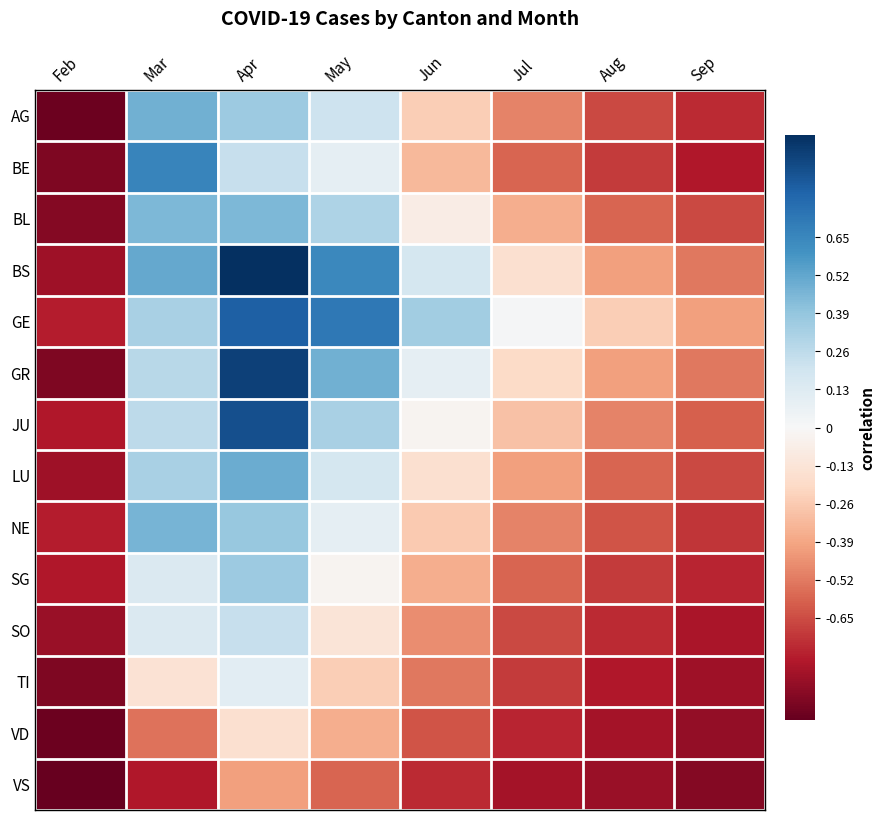

Reading right to left, what are all the values shown in this chart?

AG: Sep=-0.7	Aug=-0.7	Jul=-0.5	Jun=-0.2	May=0.2	Apr=0.4	Mar=0.5	Feb=-1.0
BE: Sep=-0.8	Aug=-0.7	Jul=-0.6	Jun=-0.3	May=0.1	Apr=0.2	Mar=0.7	Feb=-0.9
BL: Sep=-0.7	Aug=-0.6	Jul=-0.4	Jun=-0.1	May=0.3	Apr=0.4	Mar=0.4	Feb=-0.9
BS: Sep=-0.5	Aug=-0.4	Jul=-0.2	Jun=0.2	May=0.6	Apr=1.0	Mar=0.5	Feb=-0.8
GE: Sep=-0.4	Aug=-0.2	Jul=0.0	Jun=0.3	May=0.7	Apr=0.8	Mar=0.3	Feb=-0.8
GR: Sep=-0.5	Aug=-0.4	Jul=-0.2	Jun=0.1	May=0.5	Apr=0.9	Mar=0.3	Feb=-0.9
JU: Sep=-0.6	Aug=-0.5	Jul=-0.3	Jun=-0.0	May=0.3	Apr=0.9	Mar=0.3	Feb=-0.8
LU: Sep=-0.7	Aug=-0.6	Jul=-0.4	Jun=-0.2	May=0.2	Apr=0.5	Mar=0.3	Feb=-0.8
NE: Sep=-0.7	Aug=-0.6	Jul=-0.5	Jun=-0.3	May=0.1	Apr=0.4	Mar=0.5	Feb=-0.8
SG: Sep=-0.8	Aug=-0.7	Jul=-0.6	Jun=-0.4	May=-0.0	Apr=0.4	Mar=0.1	Feb=-0.8
SO: Sep=-0.8	Aug=-0.7	Jul=-0.7	Jun=-0.5	May=-0.1	Apr=0.2	Mar=0.1	Feb=-0.9
TI: Sep=-0.8	Aug=-0.8	Jul=-0.7	Jun=-0.5	May=-0.2	Apr=0.1	Mar=-0.1	Feb=-0.9
VD: Sep=-0.9	Aug=-0.8	Jul=-0.8	Jun=-0.6	May=-0.4	Apr=-0.2	Mar=-0.5	Feb=-1.0
VS: Sep=-0.9	Aug=-0.9	Jul=-0.8	Jun=-0.7	May=-0.6	Apr=-0.4	Mar=-0.8	Feb=-1.0